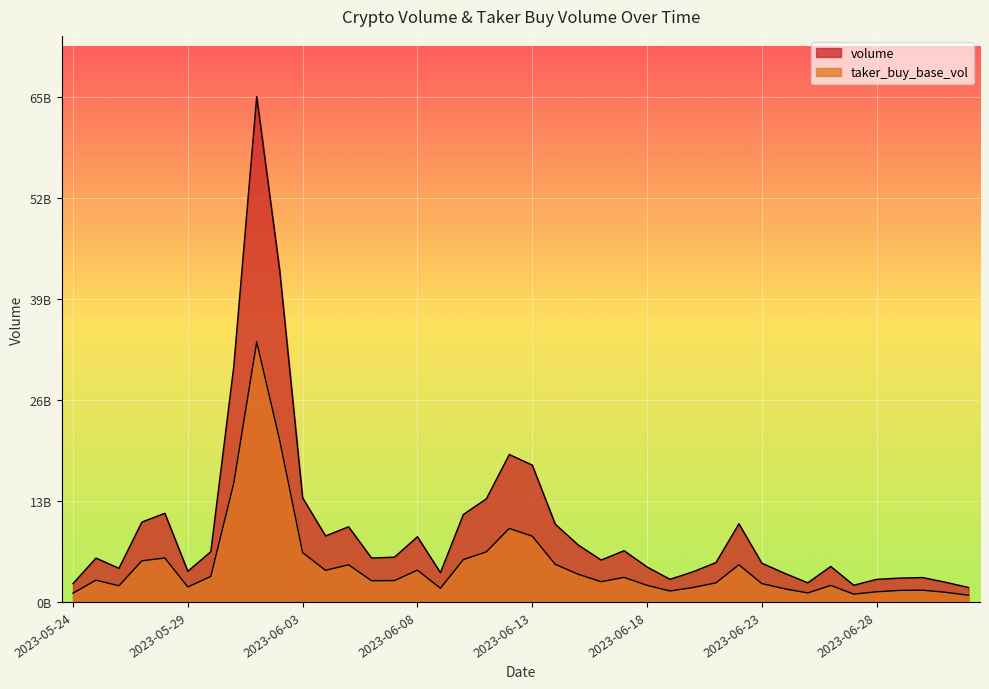

Which label corresponds to the largest value in the chart?

2023-06-01